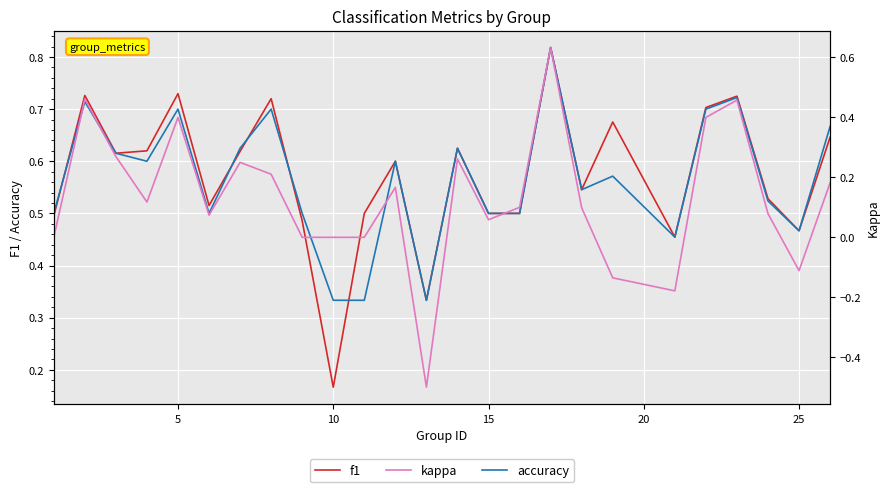

How many intersections are there between accuracy and f1?

5